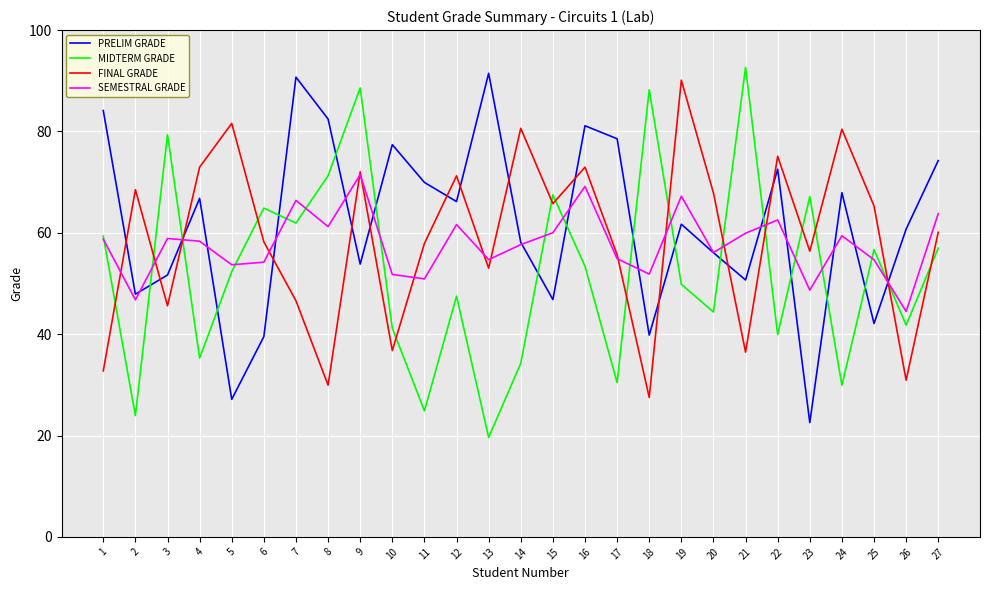

At which category is the sum across all series the highest?

9